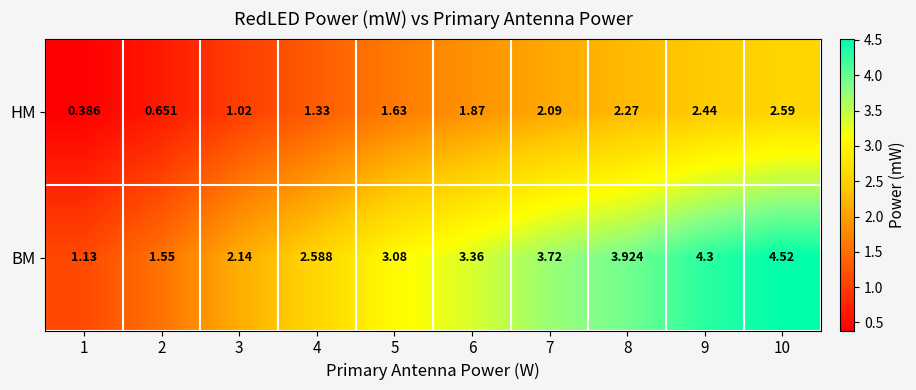

List the series in order of their overall mean, lowest first.

HM, BM